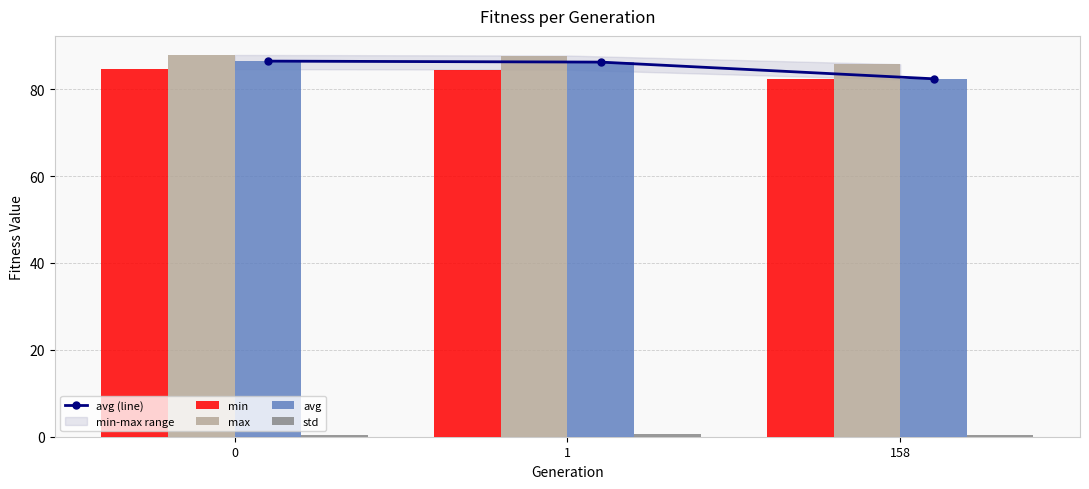

Is it true that max equals 38.6 at 158?

False